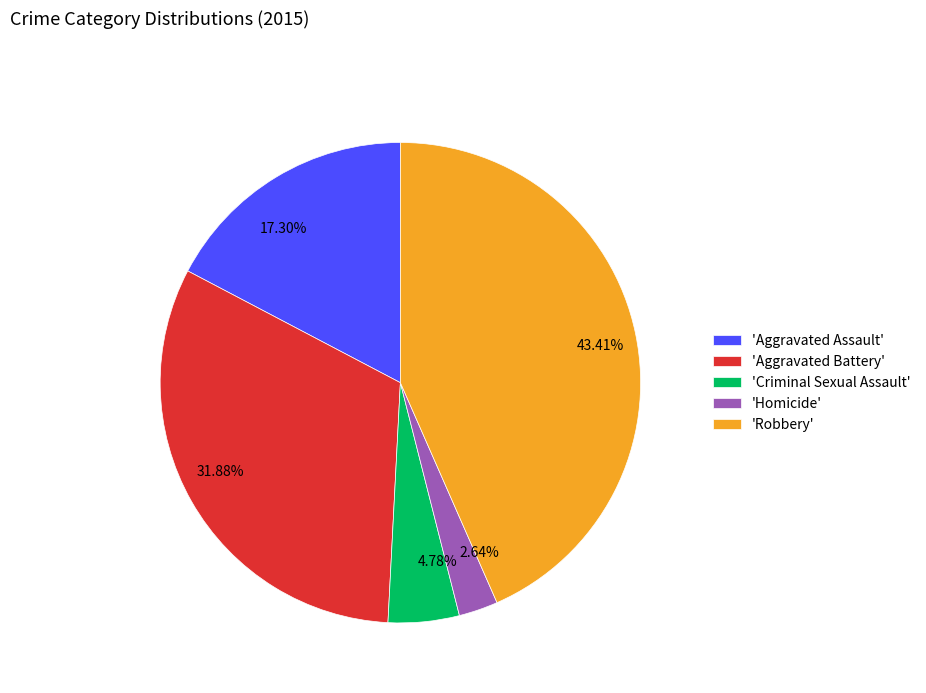

Is there any slice that represents more than half of the pie?

No